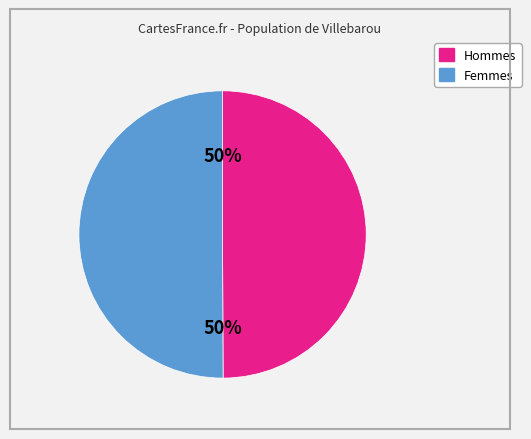

Do Hommes and Femmes together represent more than half of the pie?

Yes